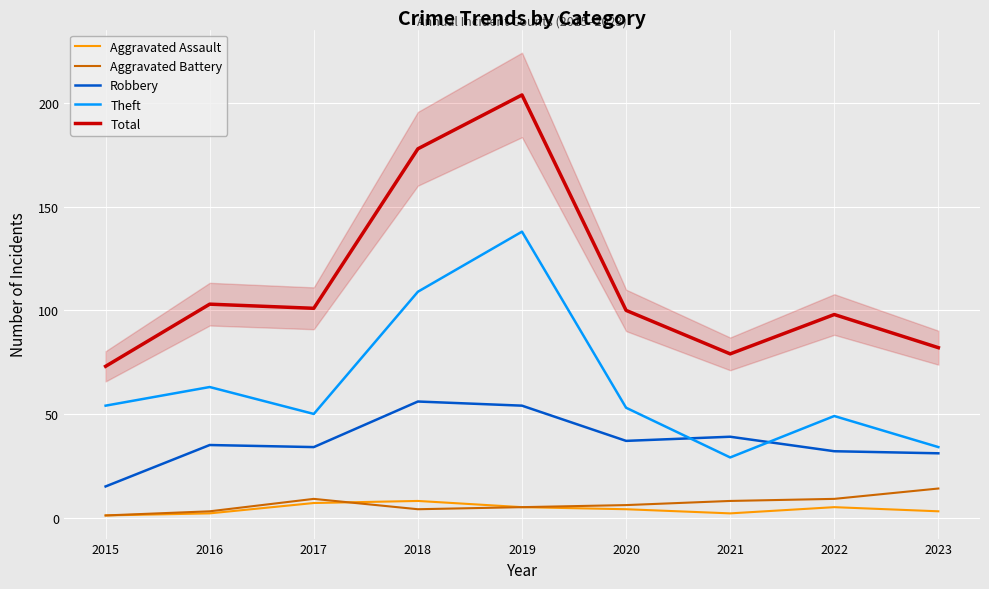

Reading right to left, extract all data points from this chart.

Aggravated Assault: 2023=3	2022=5	2021=2	2020=4	2019=5	2018=8	2017=7	2016=2	2015=1
Aggravated Battery: 2023=14	2022=9	2021=8	2020=6	2019=5	2018=4	2017=9	2016=3	2015=1
Robbery: 2023=31	2022=32	2021=39	2020=37	2019=54	2018=56	2017=34	2016=35	2015=15
Theft: 2023=34	2022=49	2021=29	2020=53	2019=138	2018=109	2017=50	2016=63	2015=54
Total: 2023=82	2022=98	2021=79	2020=100	2019=204	2018=178	2017=101	2016=103	2015=73